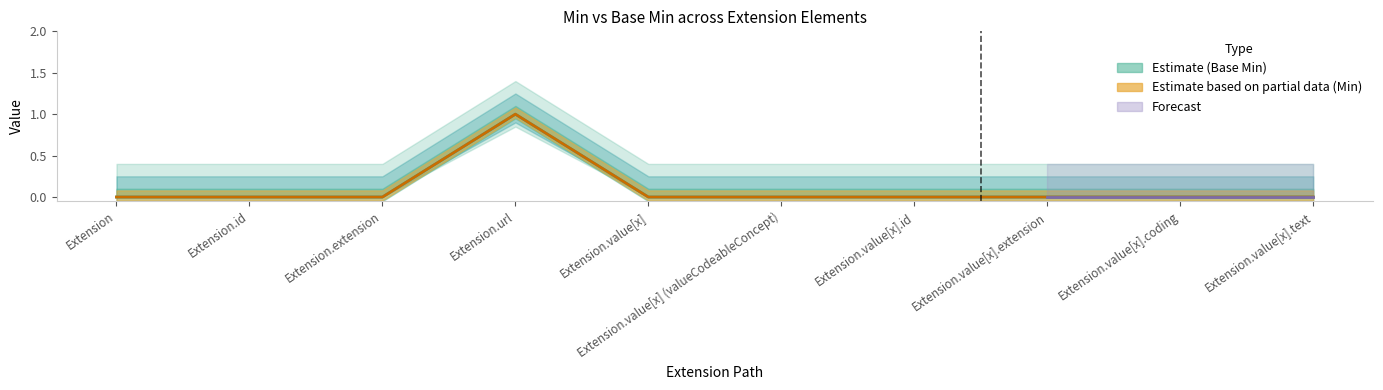

At Extension.value[x].coding, list the series in order from largest to smallest.

Min, Base Min